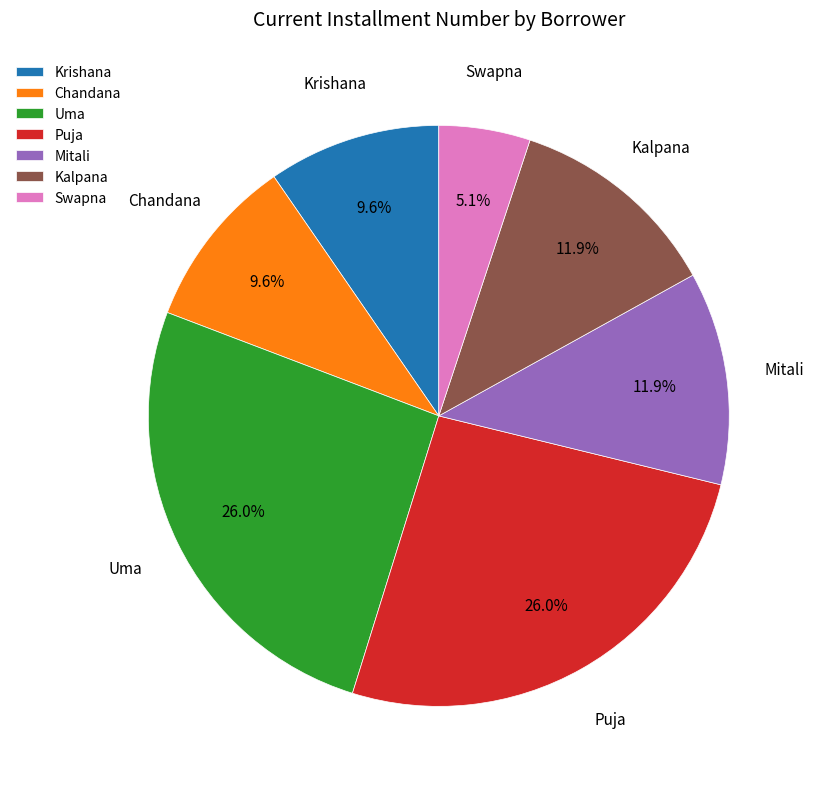

Is there any slice that represents more than half of the pie?

No